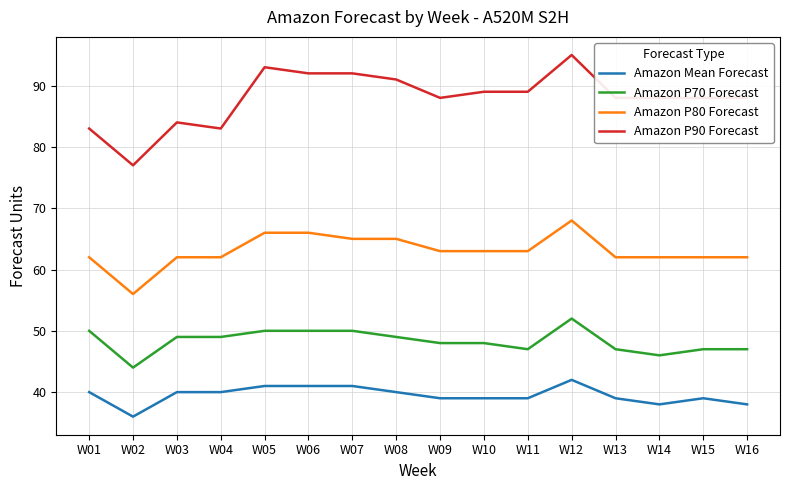

True or false: Amazon Mean Forecast has more than 1 interior local peaks.

True